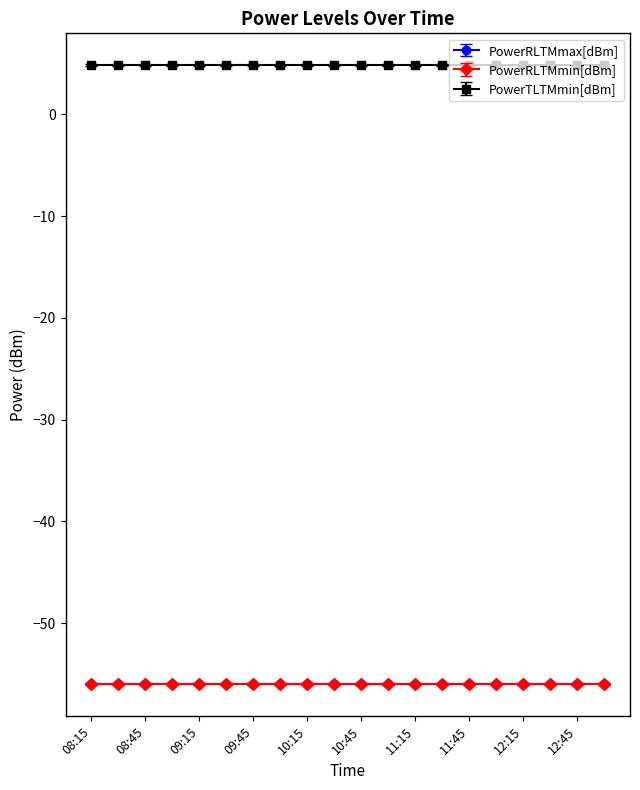

Rank the categories by PowerTLTMmin[dBm] value from highest to lowest.

08:15, 08:30, 08:45, 09:00, 09:15, 09:30, 09:45, 10:00, 10:15, 10:30, 10:45, 11:00, 11:15, 11:30, 11:45, 12:00, 12:15, 12:30, 12:45, 13:00